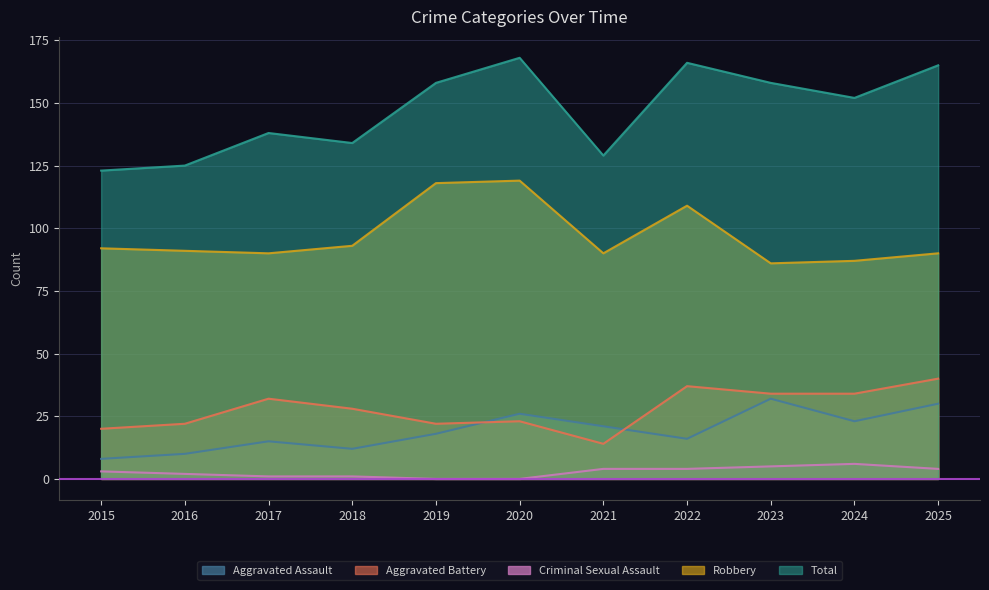

The value of Robbery at 2023 is 86. True or false?

True